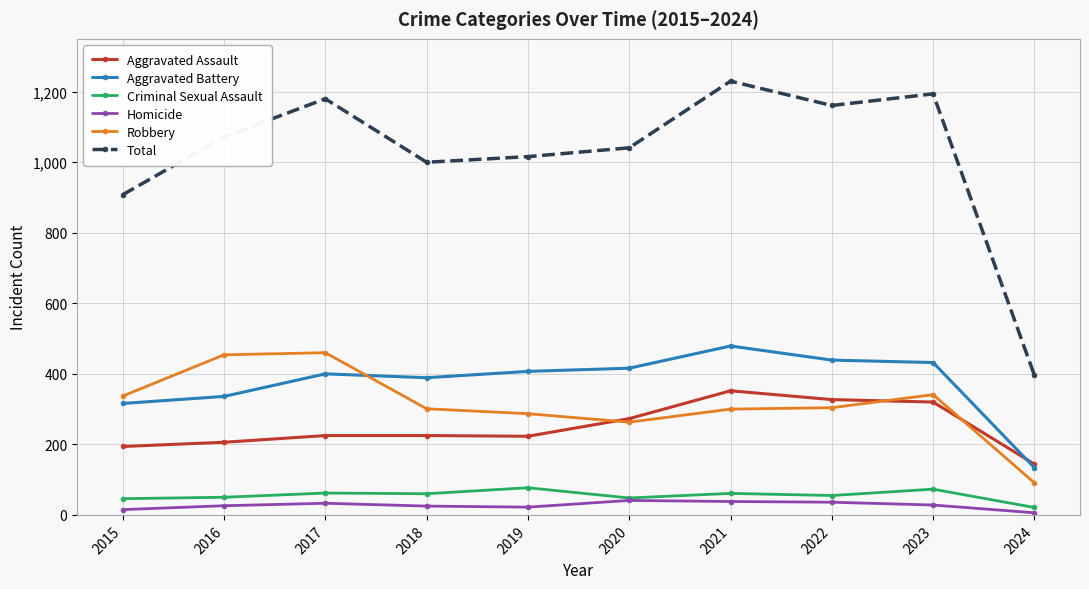

How many values in the Total series are below 1072?

5